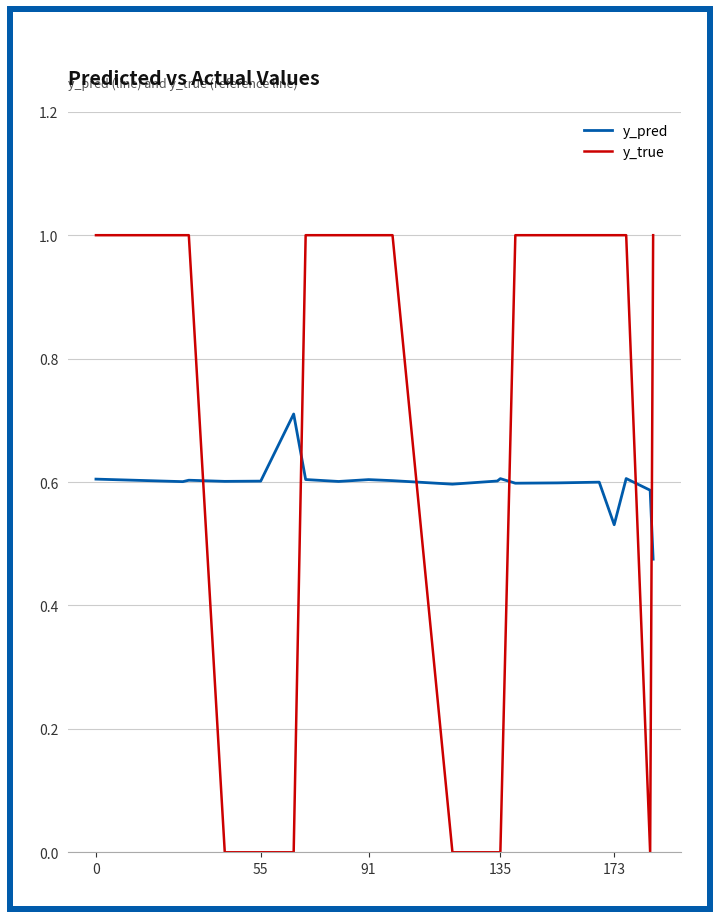

Rank the series by their maximum value, from lowest to highest.

y_pred, y_true